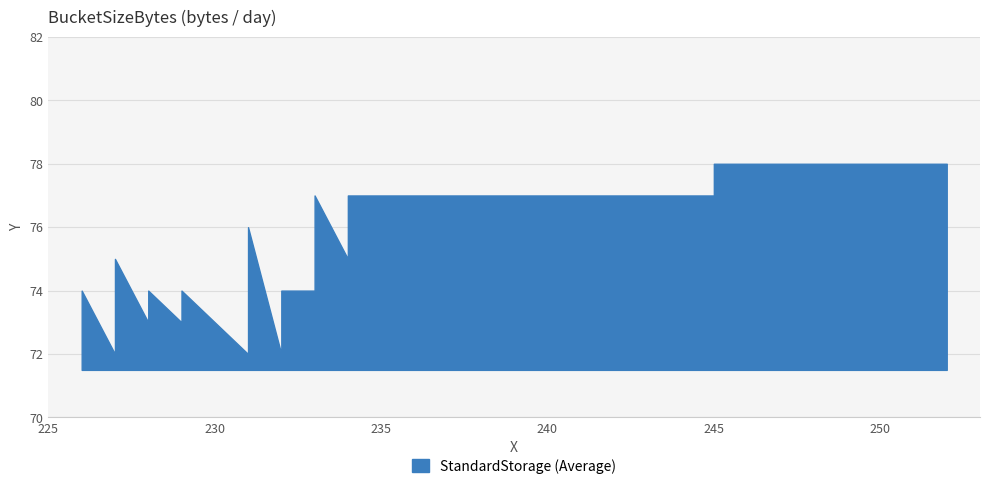

How many data points are above 75?

18